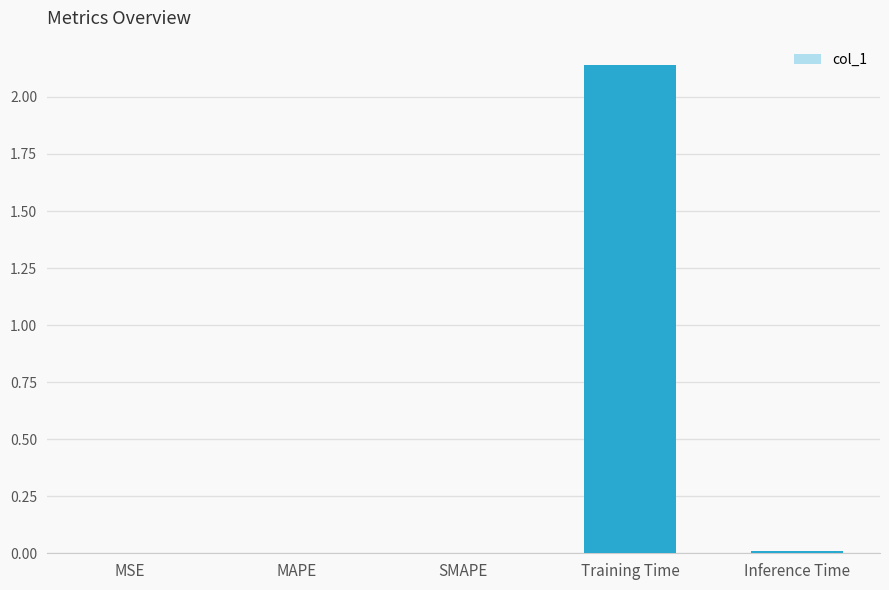

Which has a higher value, Inference Time or Training Time?

Training Time